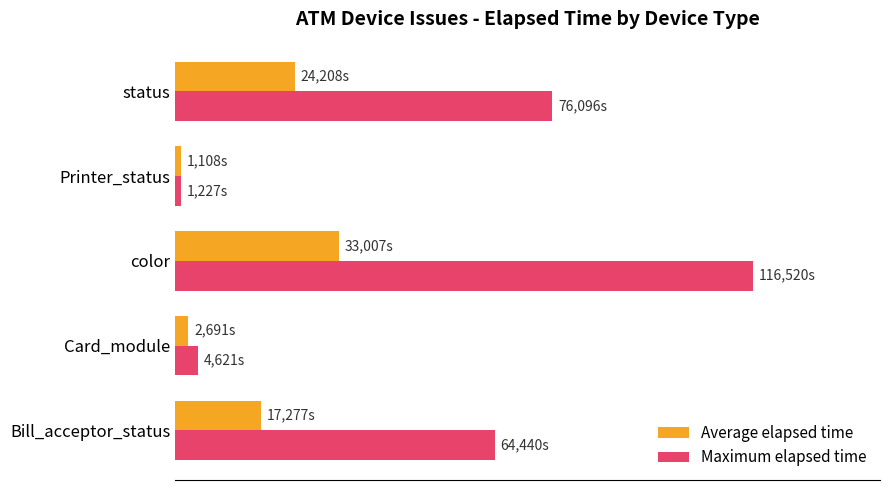

What is the minimum value shown in the chart?

1107.5